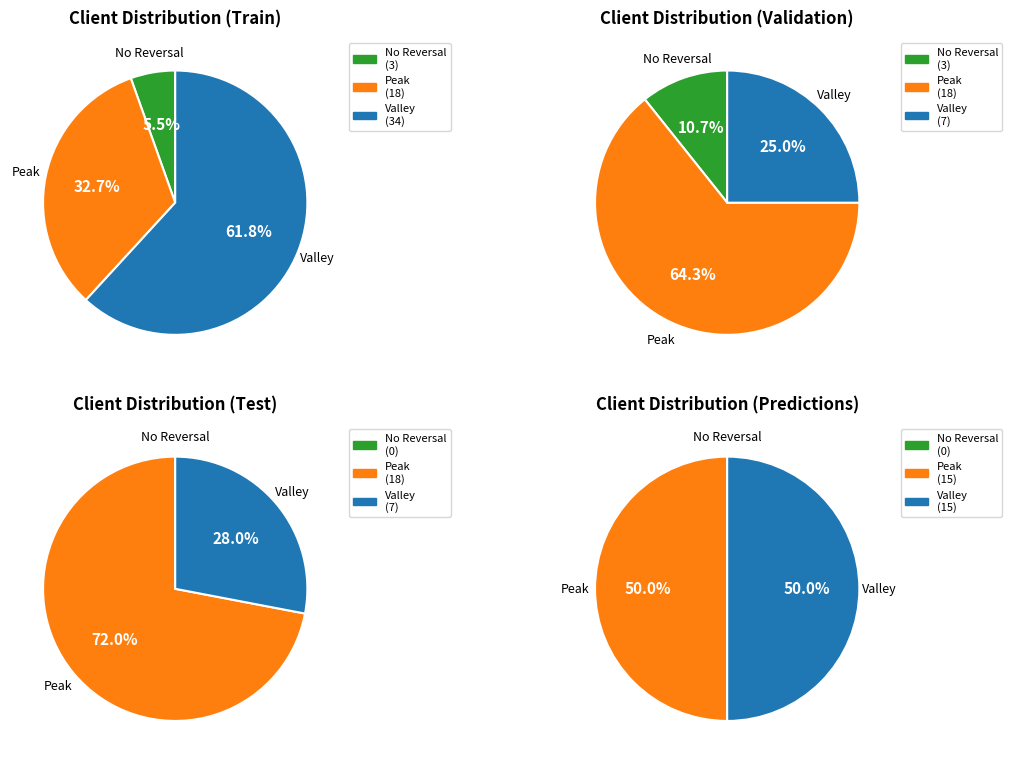

Does kilogram Aryanna purple account for over 50% of the chart?

No